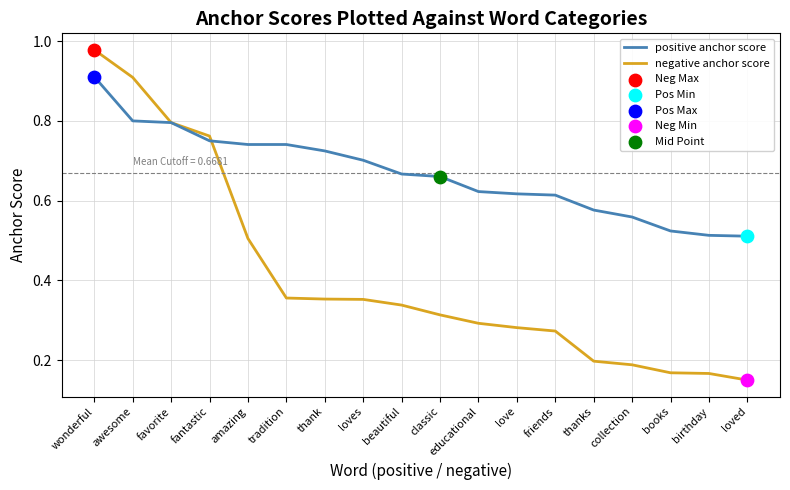

Which series has the widest spread of values?

negative anchor score